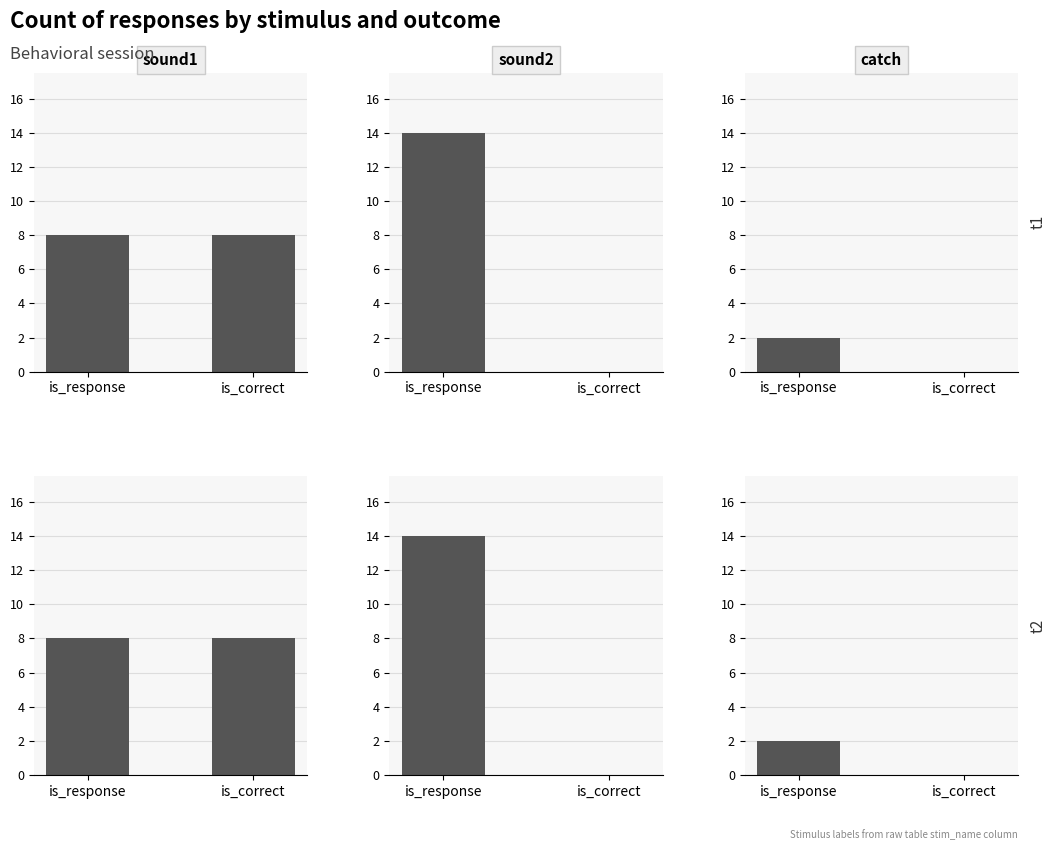

The catch series shows 1 at is_correct. True or false?

False